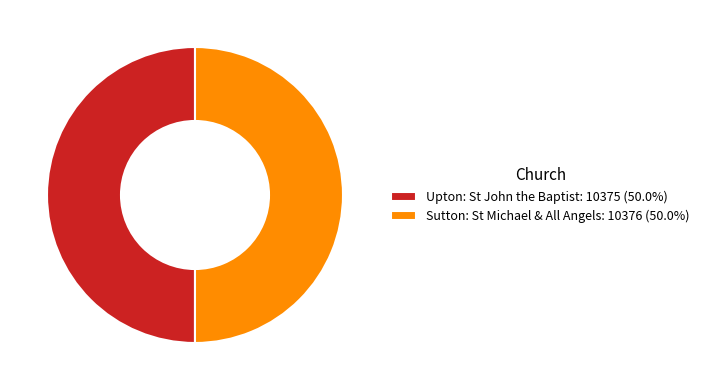

What is the ratio of the value at Upton: St John the Baptist: 10375 (50.0%) to the value at Sutton: St Michael & All Angels: 10376 (50.0%)?

1.0